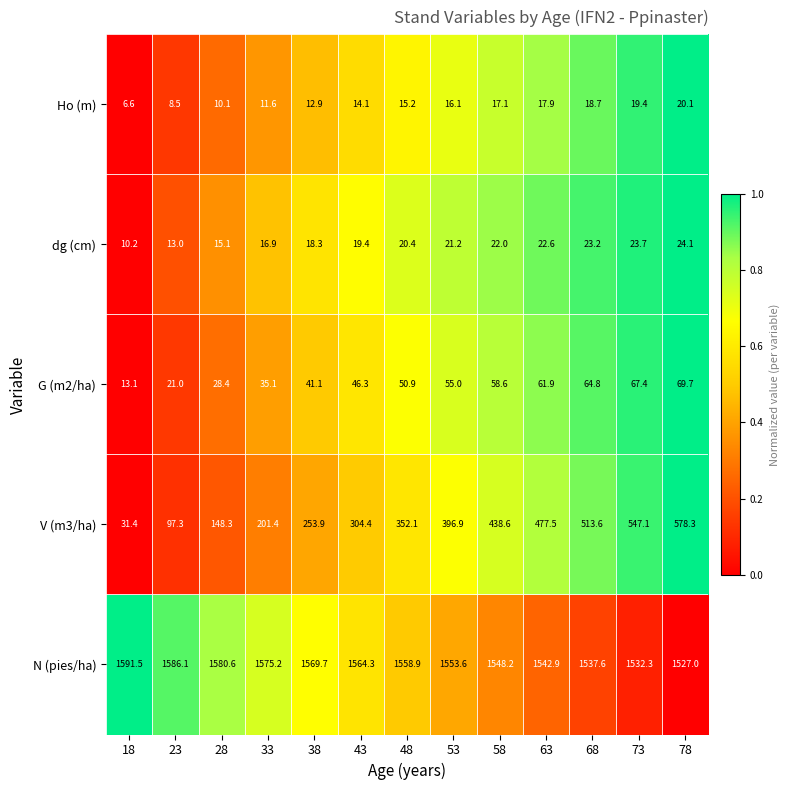

Which category has the lowest value across all series?

18